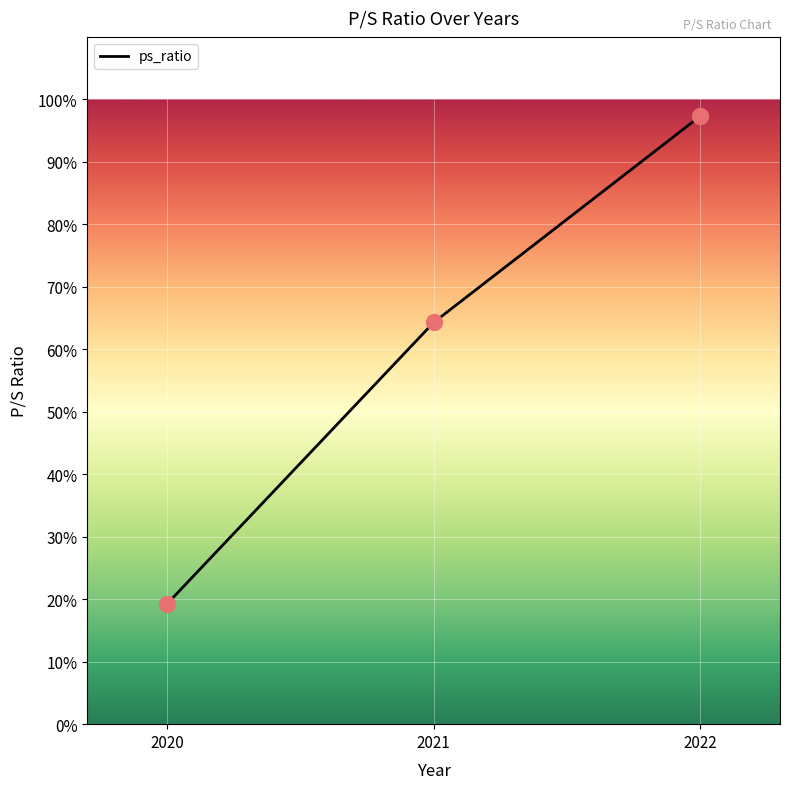

Which has a higher value, 2020 or 2021?

2021